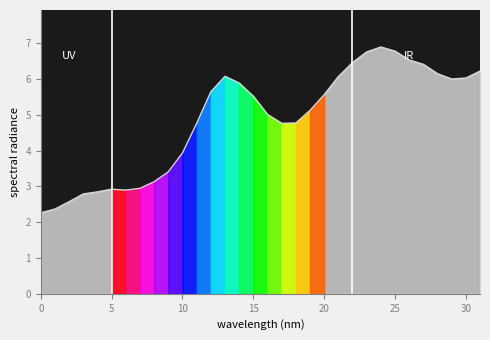

Does the chart display data point markers on the line(s)?

No